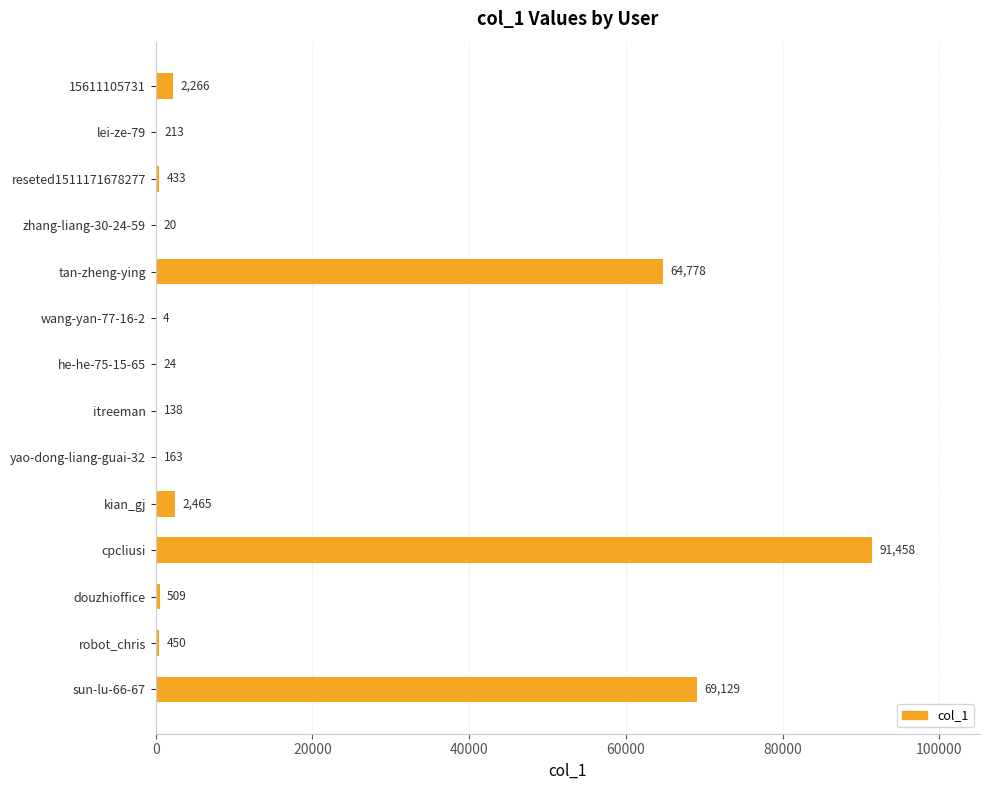

What is the maximum value shown in the chart?

91458